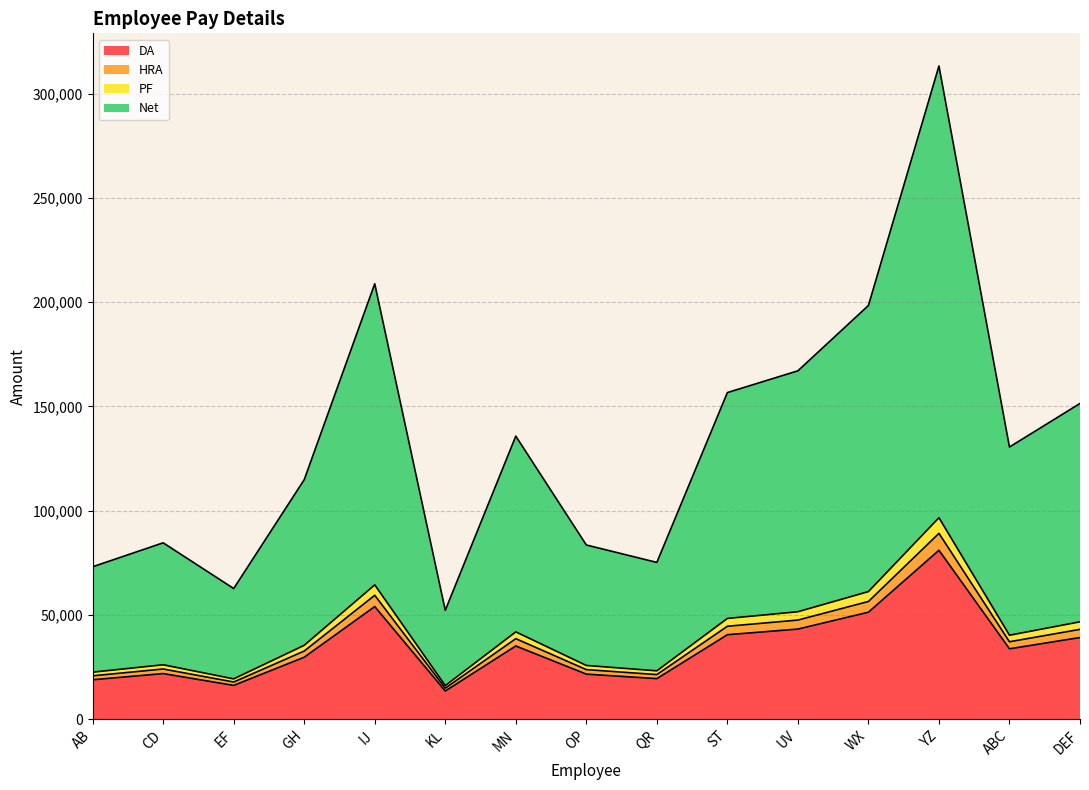

What is the difference between the second highest and second lowest values in the Net series?

146160